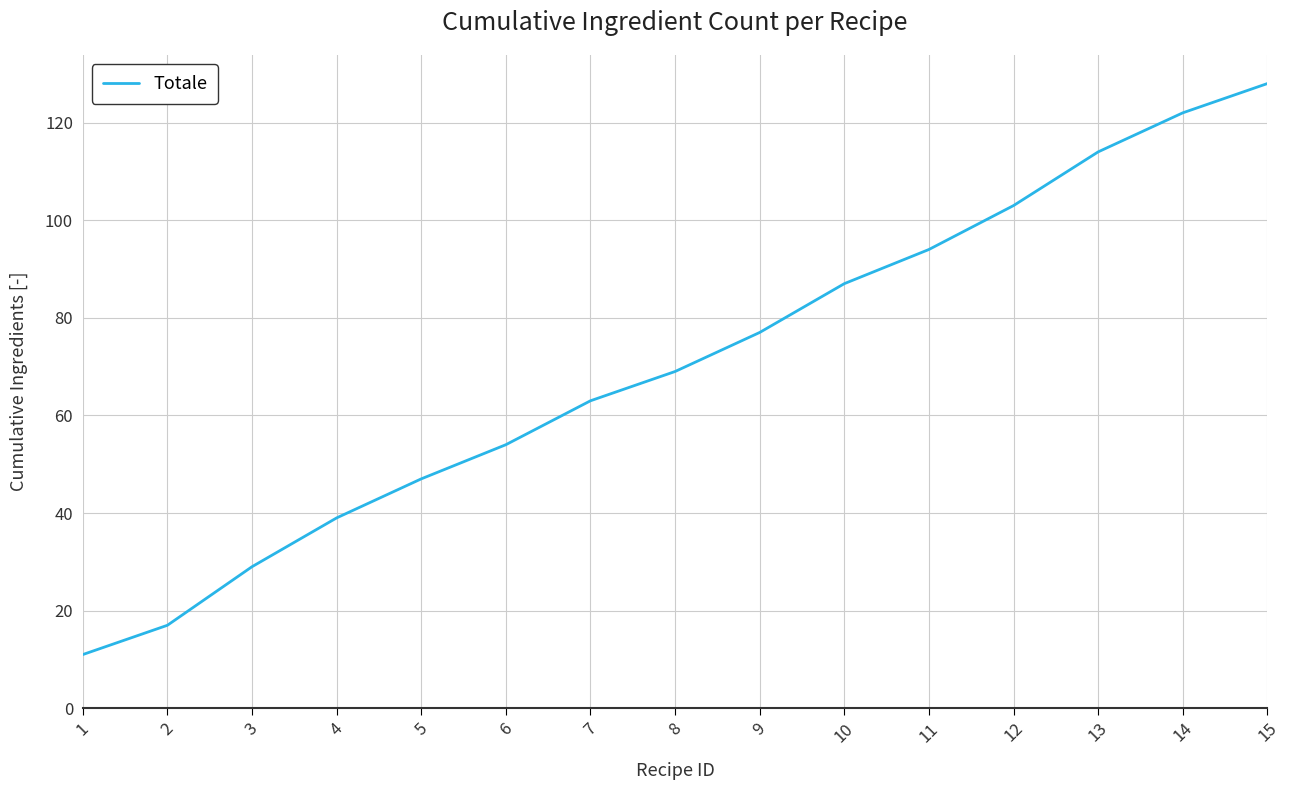

What is the average value?

70